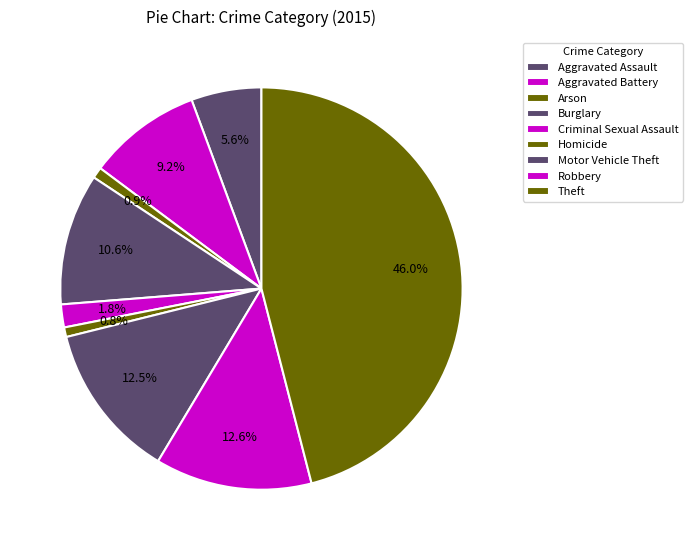

What is the smallest slice in the pie chart?

Homicide